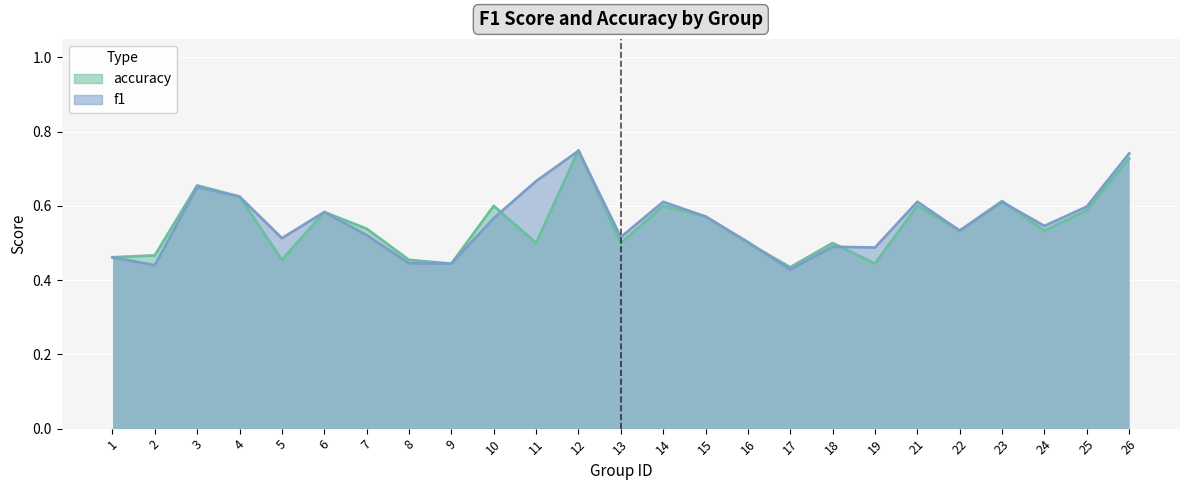

Which series ends up on top after the final intersection of f1 and accuracy?

f1